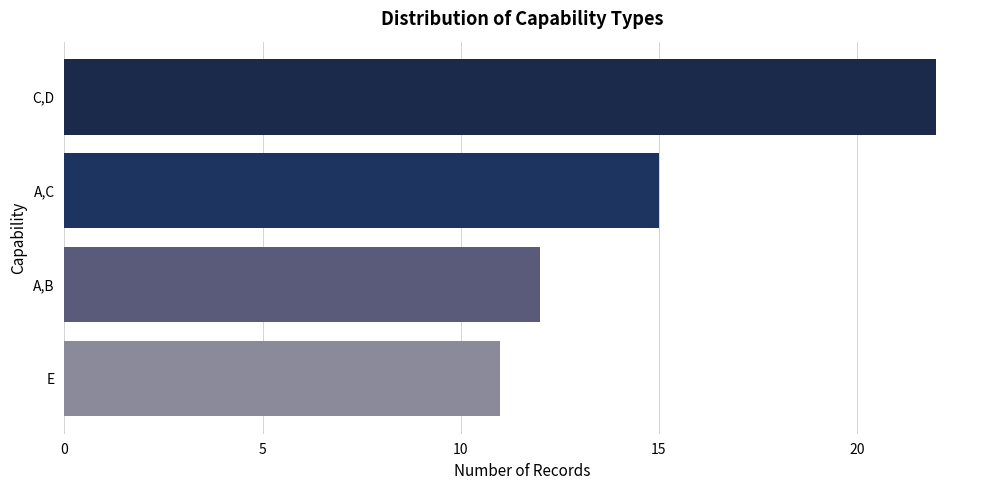

What is the difference between the values at C,D and A,B?

10